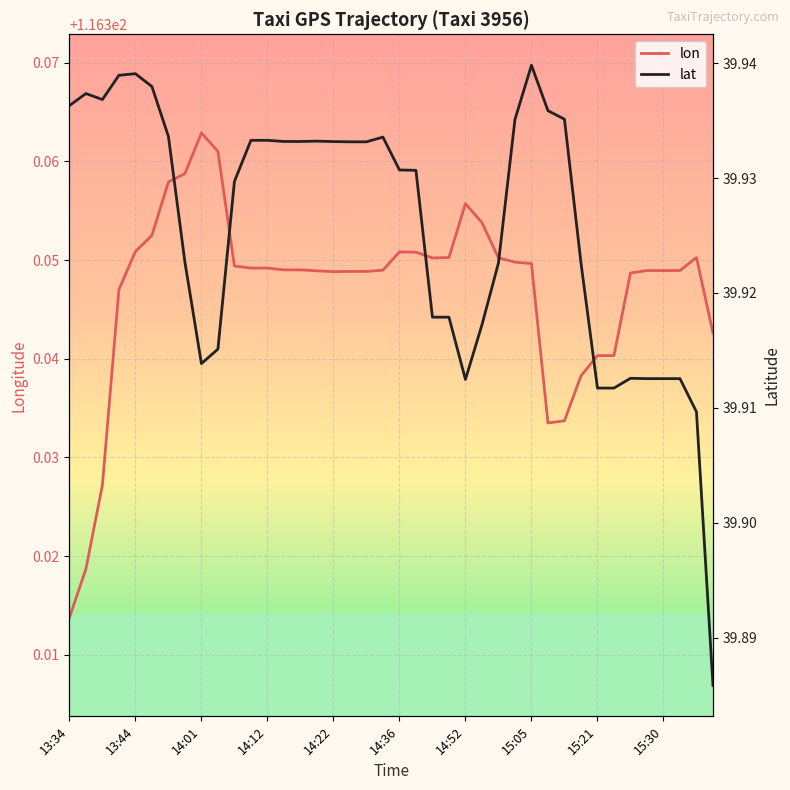

True or false: lat has more than 2 interior local peaks.

True